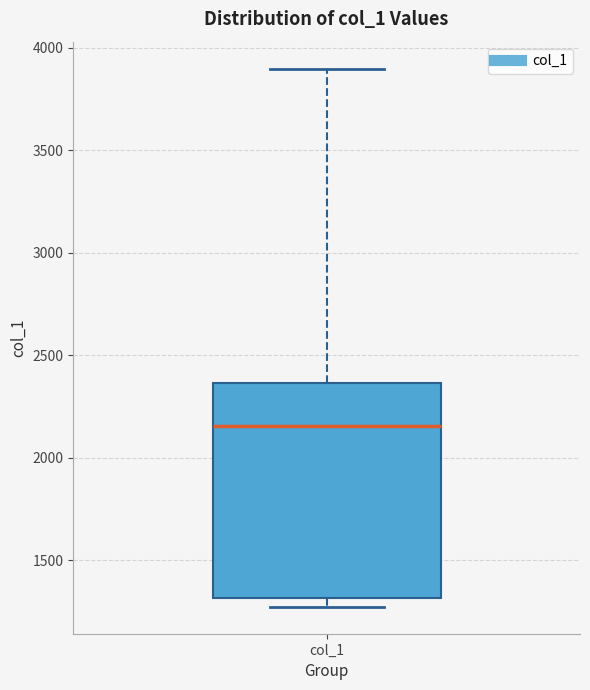

Transcribe this box plot: give where the median line is, the range the box spans, and where the two whiskers end, as read against the y-axis. The values are not printed on the chart, so give them approximately, as read against the axis.

median 2150, box 1300 to 2350, whiskers 1250 to 3900